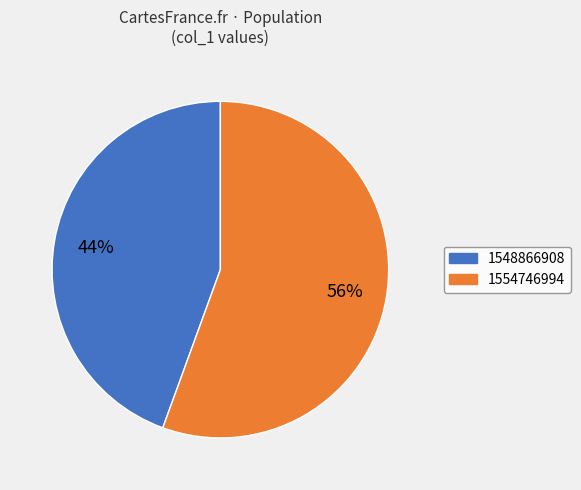

To the nearest percent, what is the average slice percentage?

50%